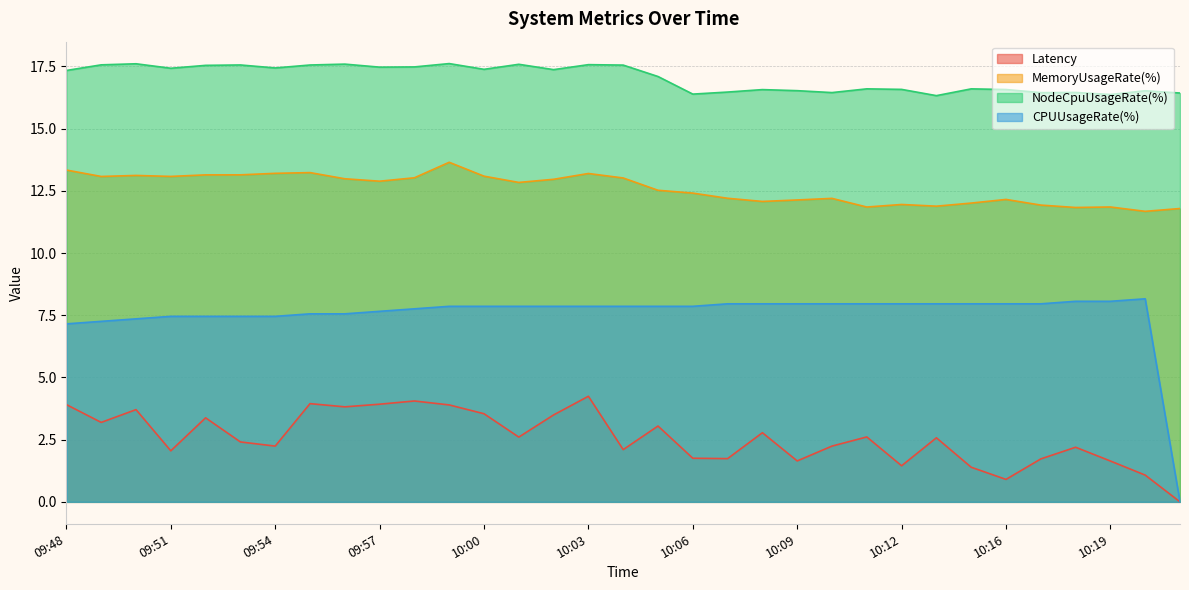

At which label does MemoryUsageRate(%) first exceed 12?

09:48